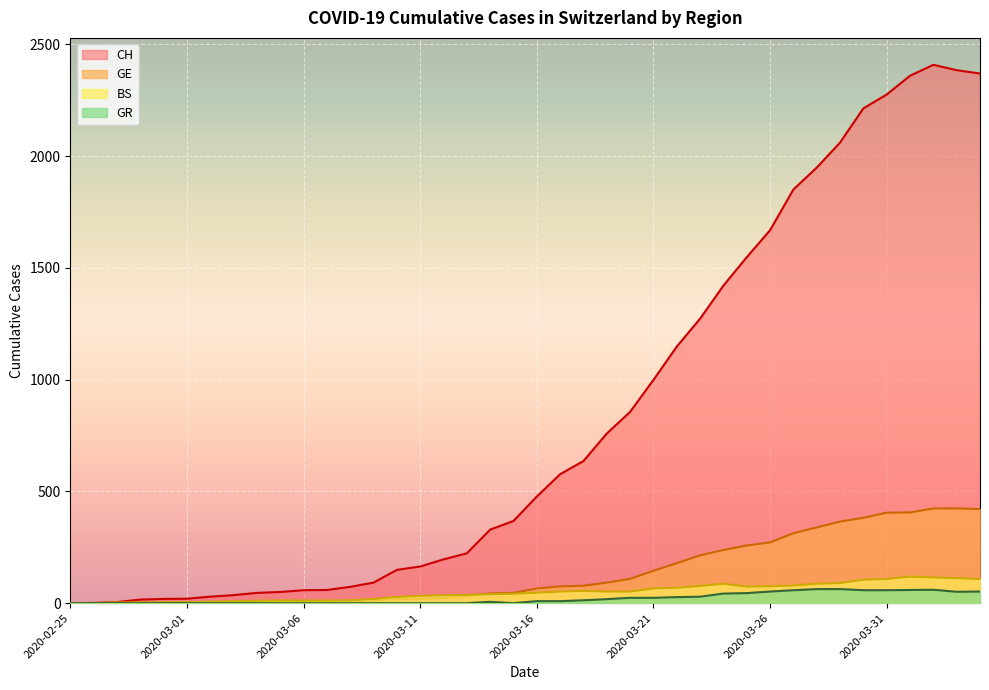

At which category does the chart reach its peak across all series?

2020-04-02